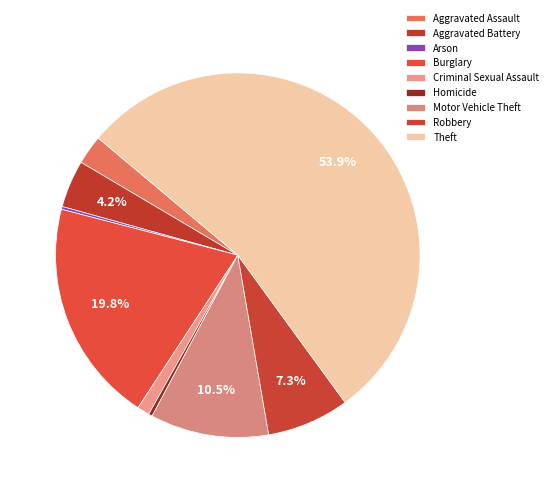

To the nearest percent, what is the difference between the Theft and Arson slice percentages?

54%